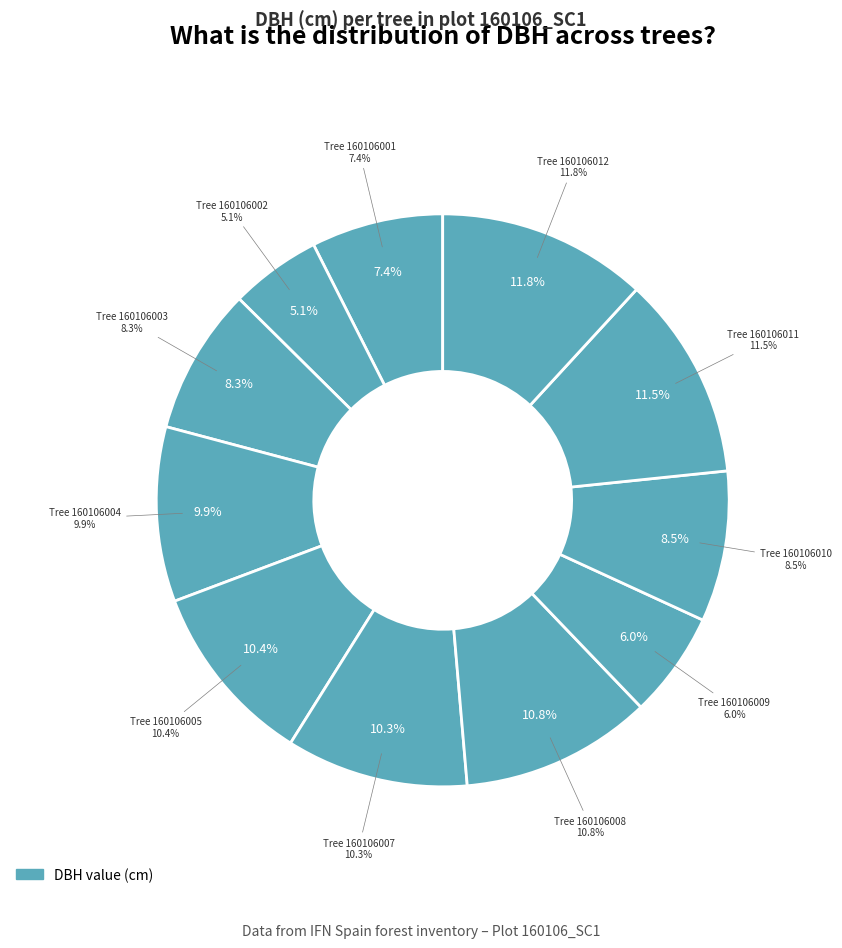

Is there a majority slice in this chart?

No